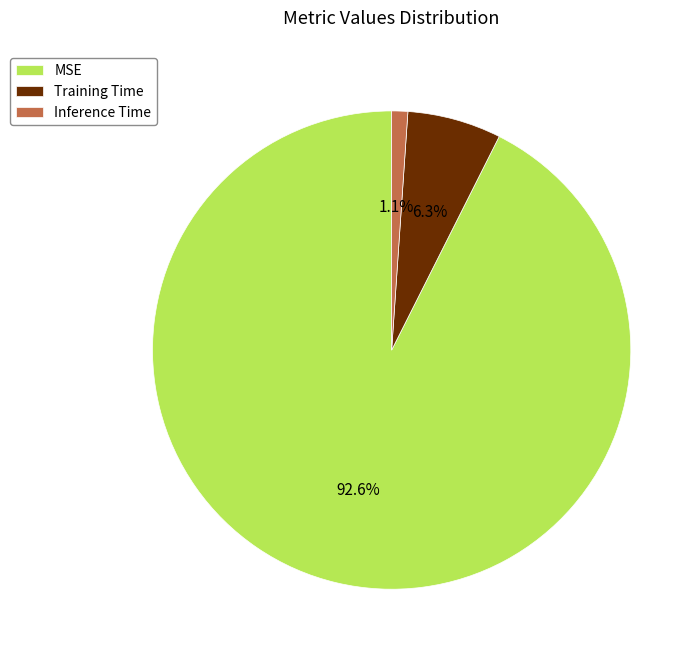

To the nearest percent, what is the average slice percentage?

33%